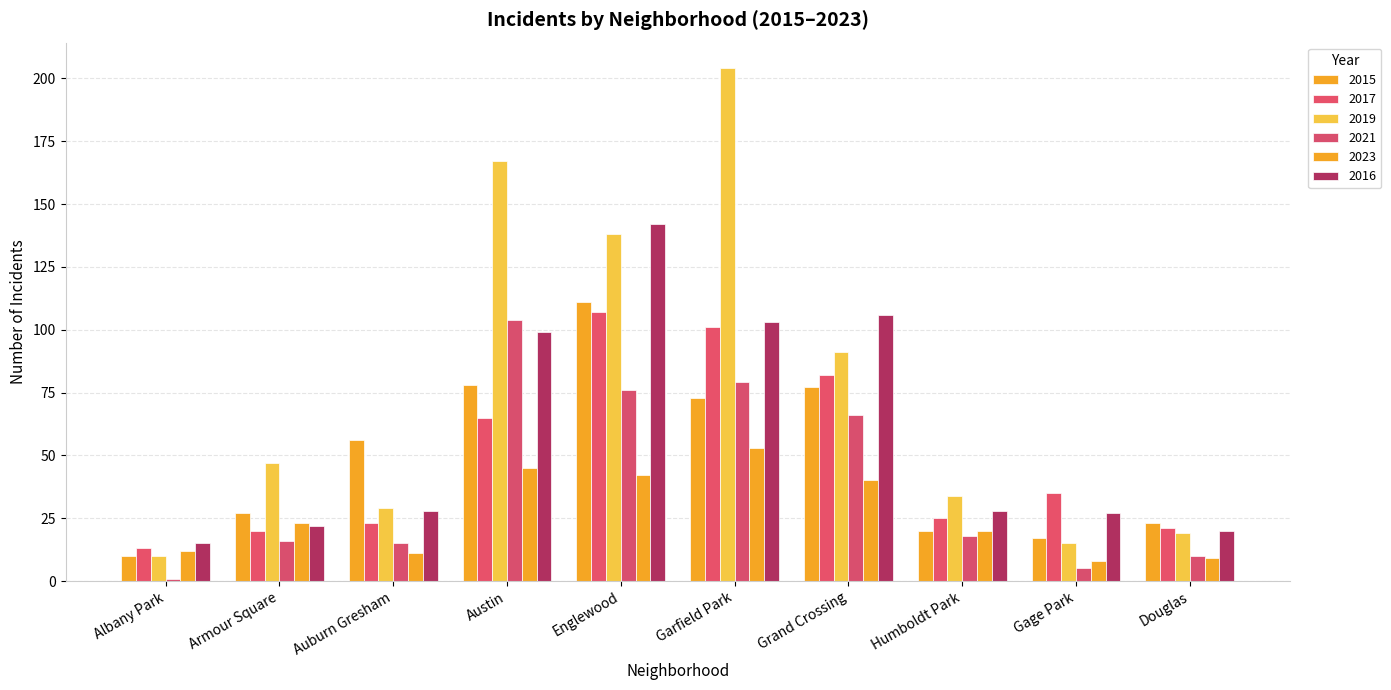

What is the difference between the second highest and second lowest values in the 2019 series?

152